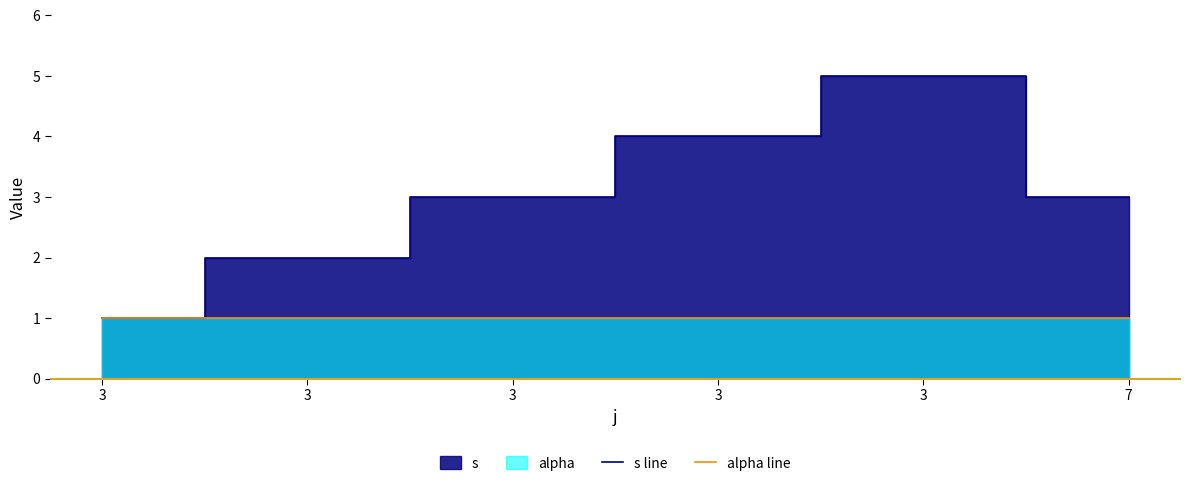

At which category does the chart reach its peak across all series?

3